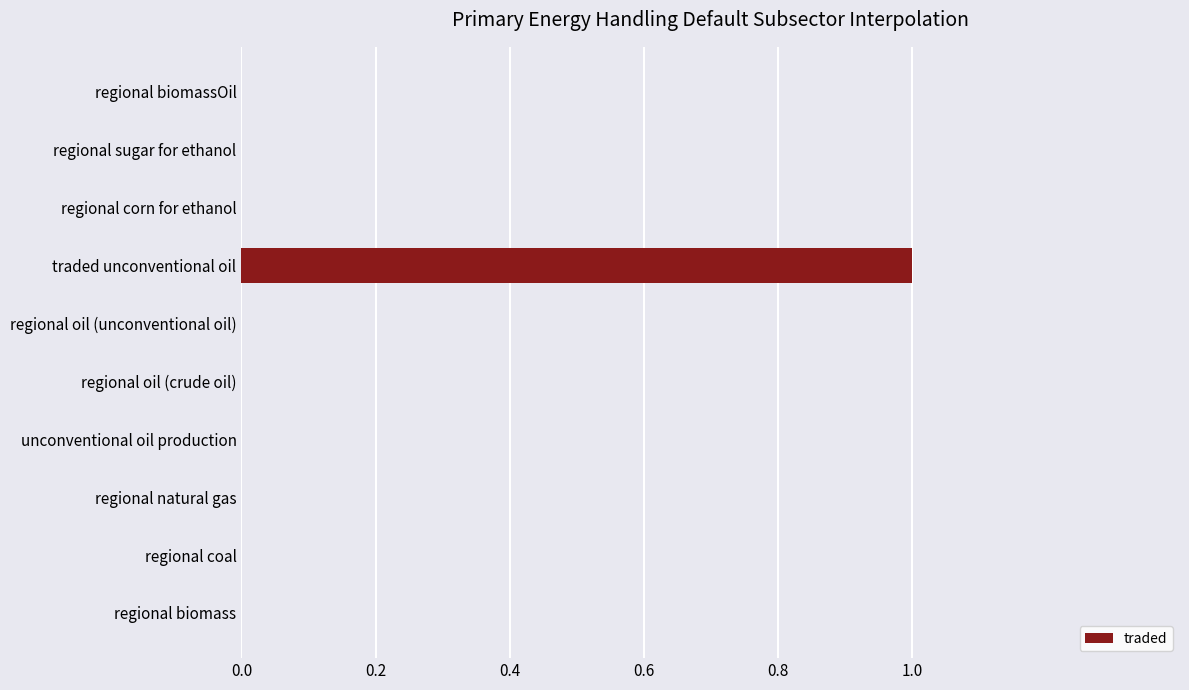

Between regional oil (unconventional oil) and traded unconventional oil, which is larger?

traded unconventional oil